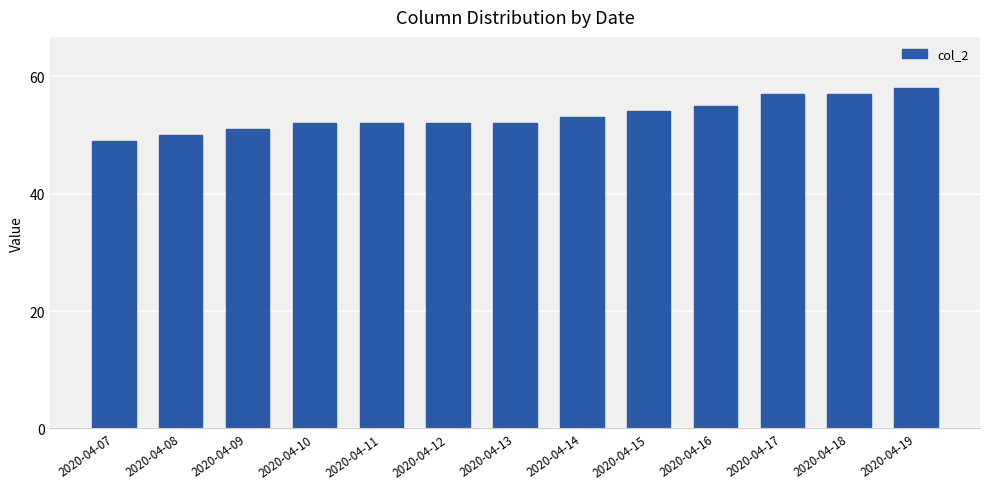

The value at 2020-04-08 is 50. True or false?

True